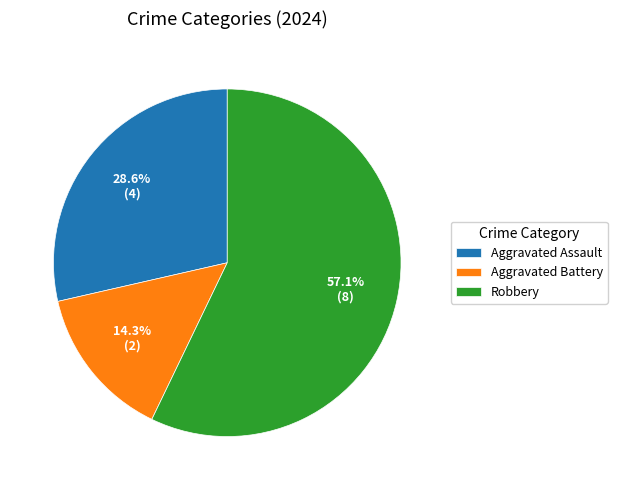

Between Aggravated Battery and Aggravated Assault, which is larger?

Aggravated Assault